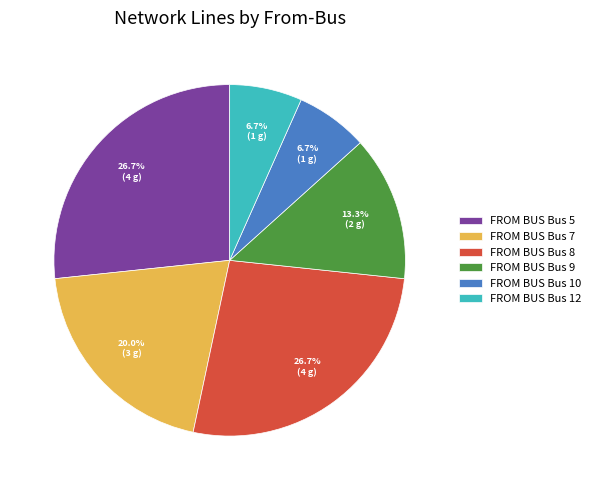

Count the number of slices in the pie.

6